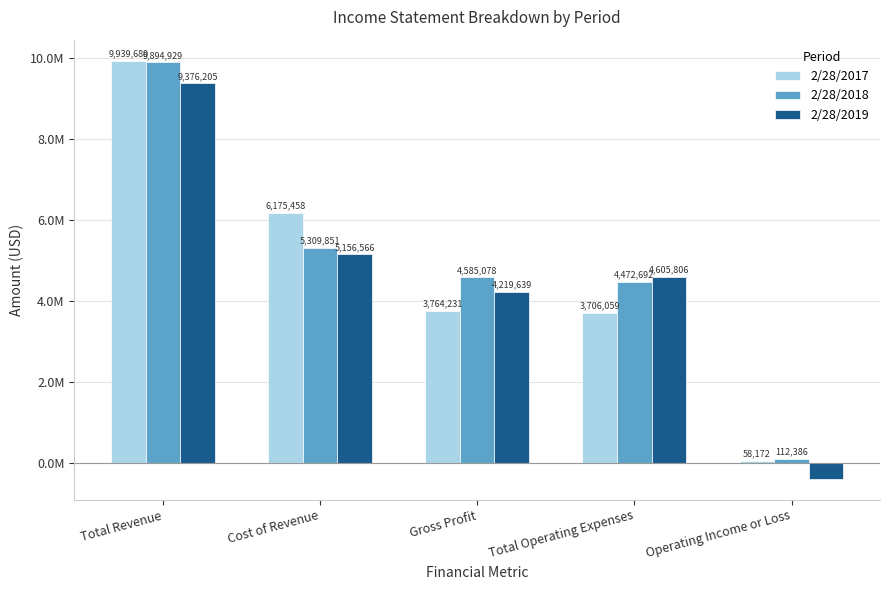

At Gross Profit, list the series in order from smallest to largest.

2/28/2017, 2/28/2019, 2/28/2018